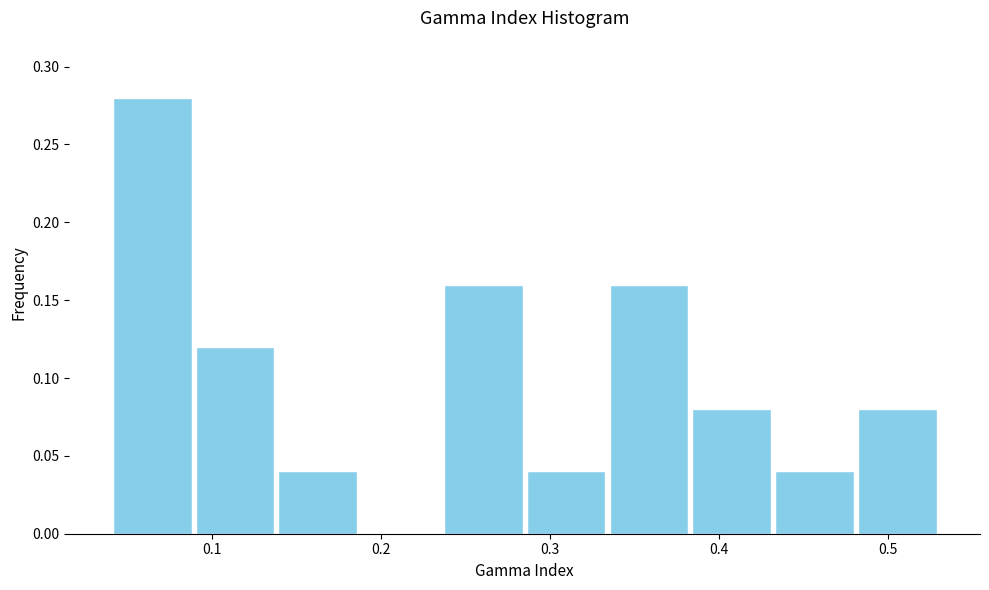

Over which range of the x-axis is the bar tallest?

0.040 to 0.089